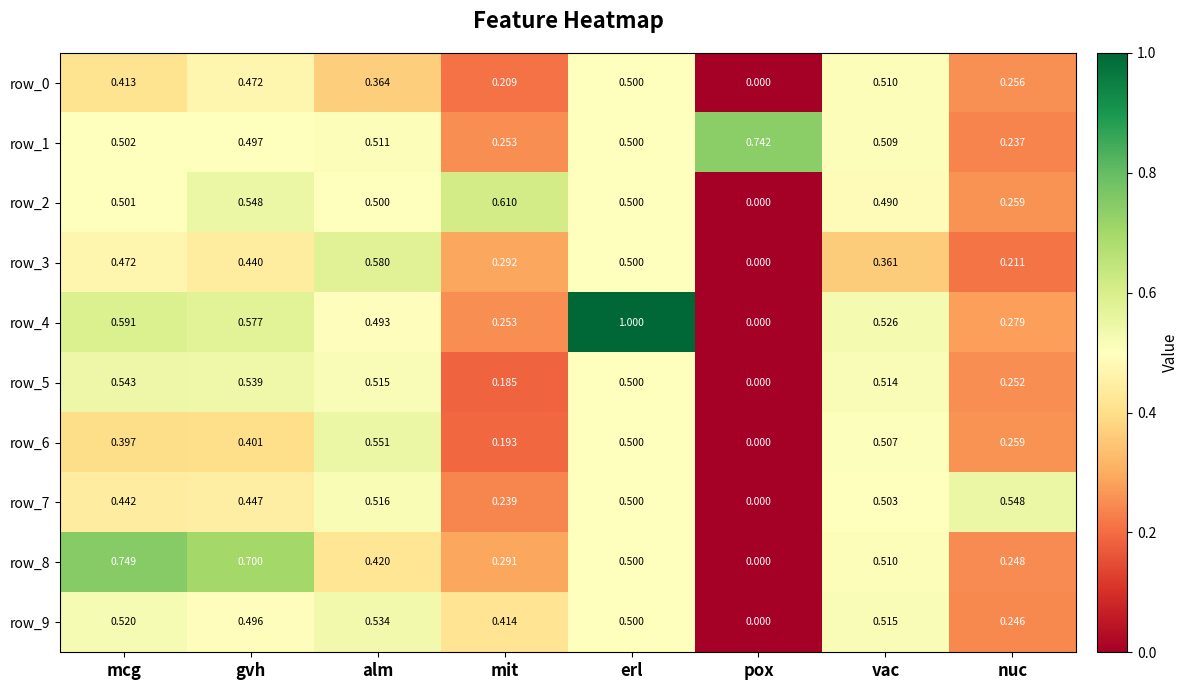

At which label is row_0 closest to 0?

pox